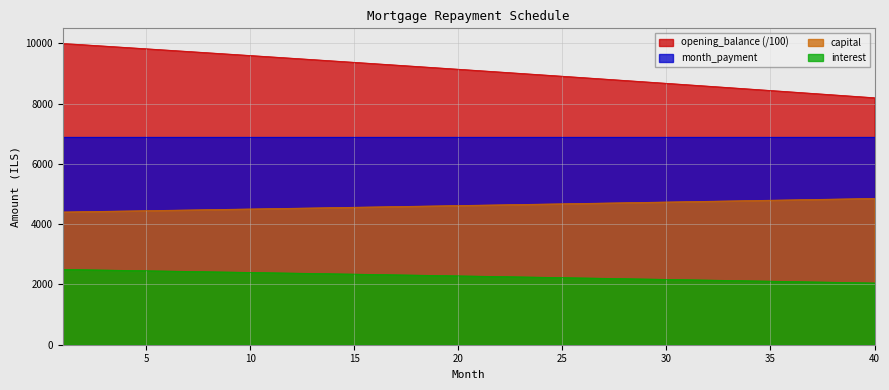

How many series are shown in this chart?

4